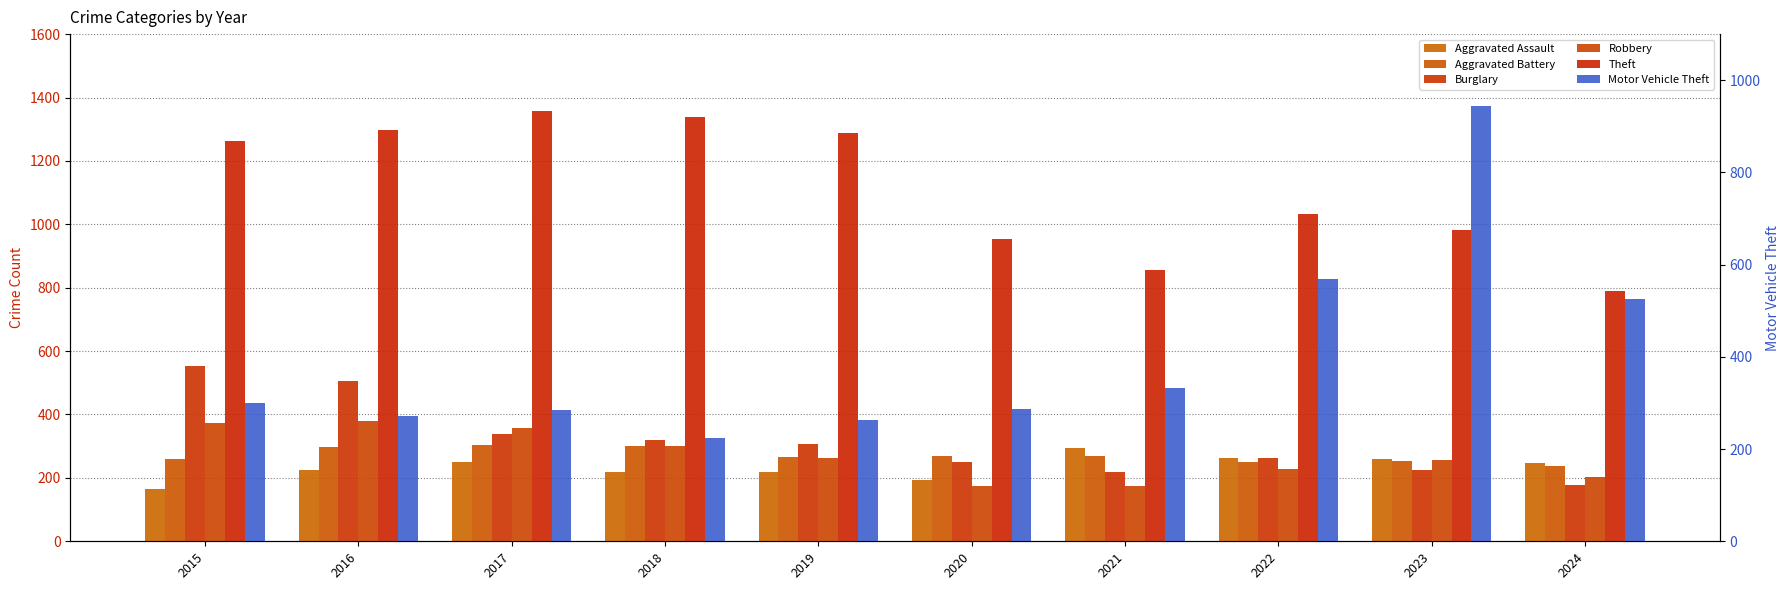

How many data points in Theft are less than 1263?

5